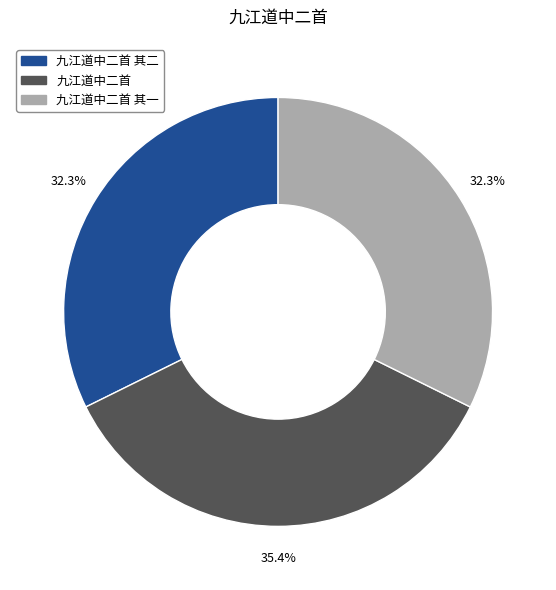

Is there a majority slice in this chart?

No